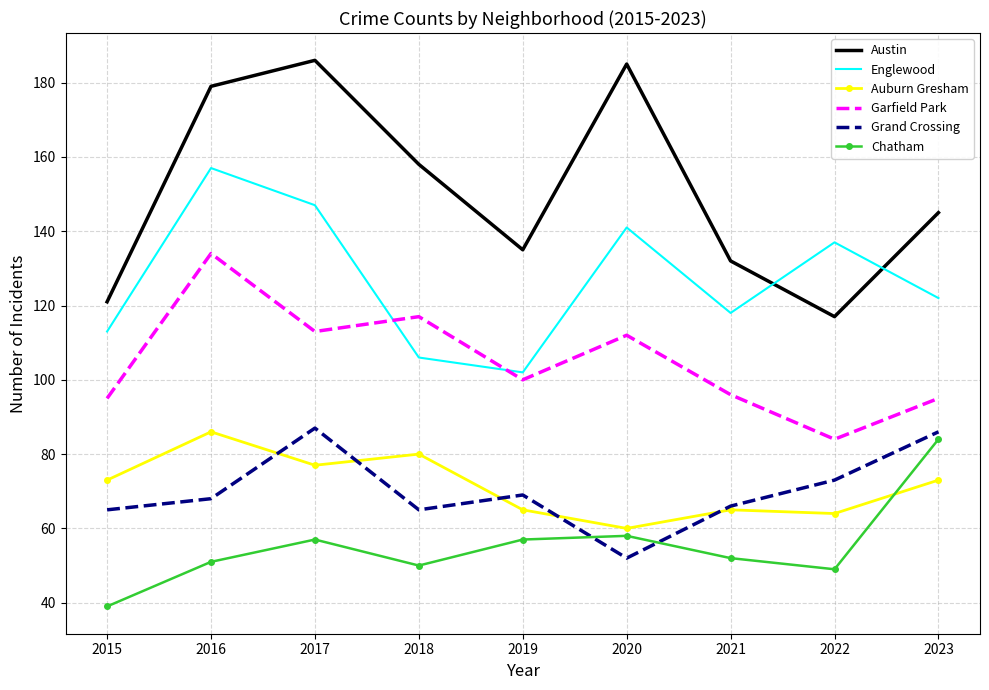

Between which two adjacent categories do Garfield Park and Englewood first intersect?

2017 and 2018